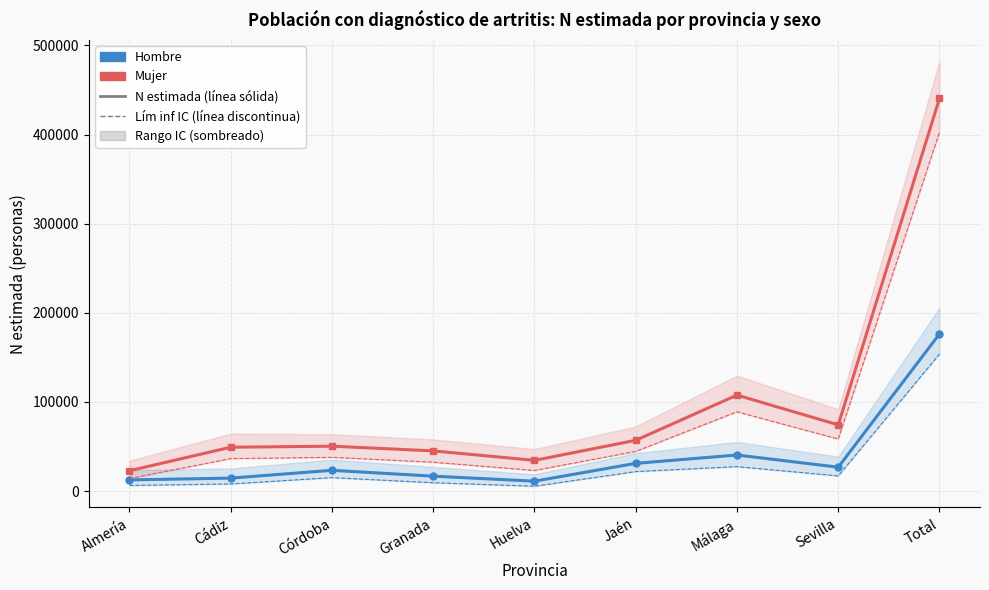

What value does the Hombre - N estimada series have at Granada?

16699